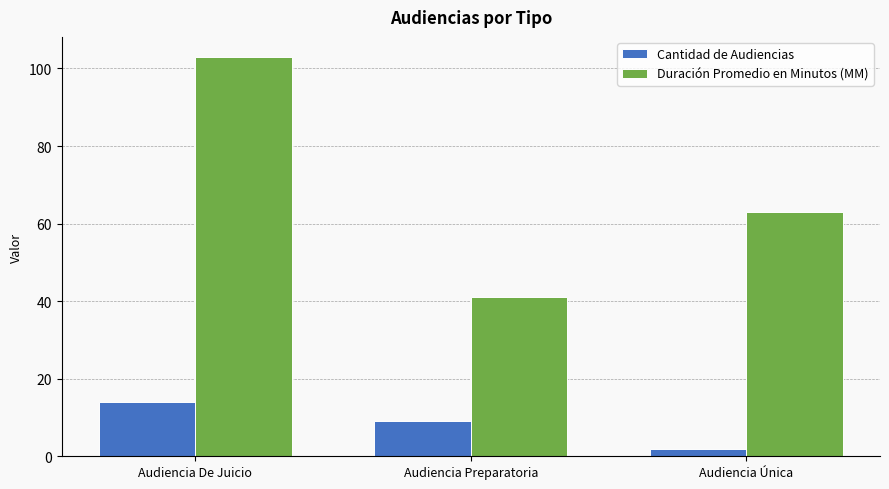

At which label is Duración Promedio en Minutos (MM) closest to 72?

Audiencia Única